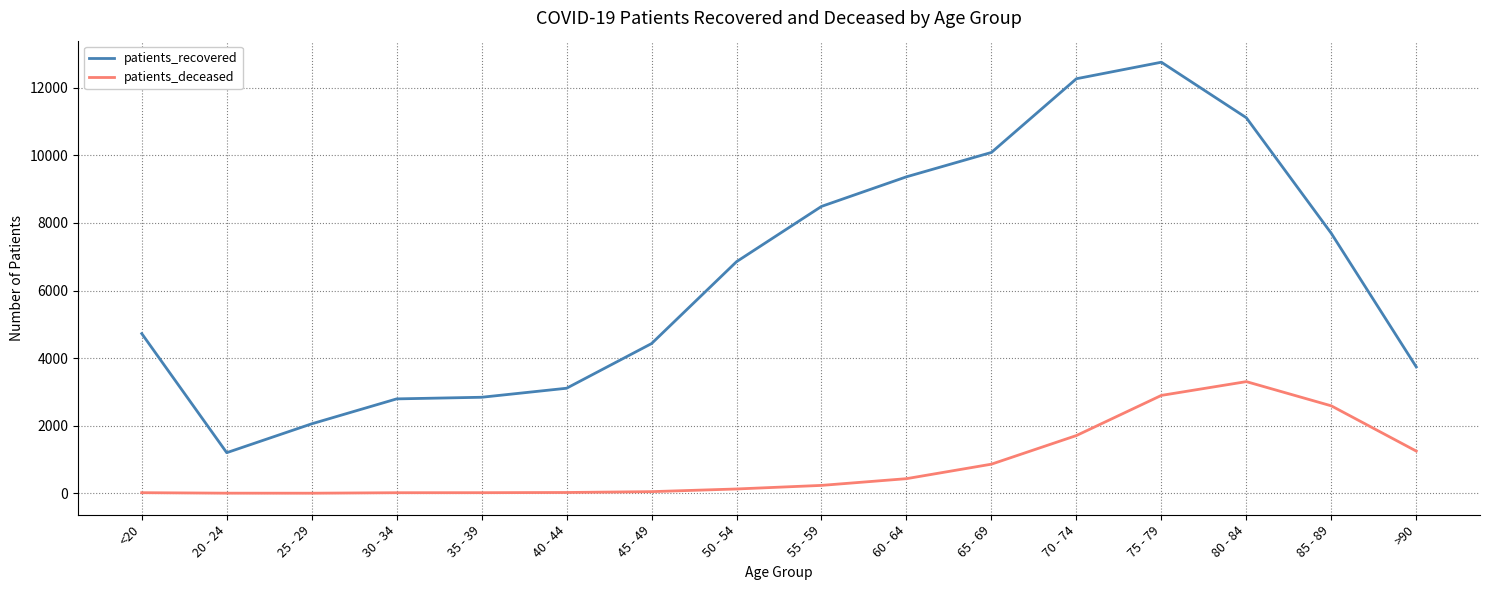

Is the value of patients_recovered at 40 - 44 greater than the value of patients_deceased at 55 - 59?

Yes